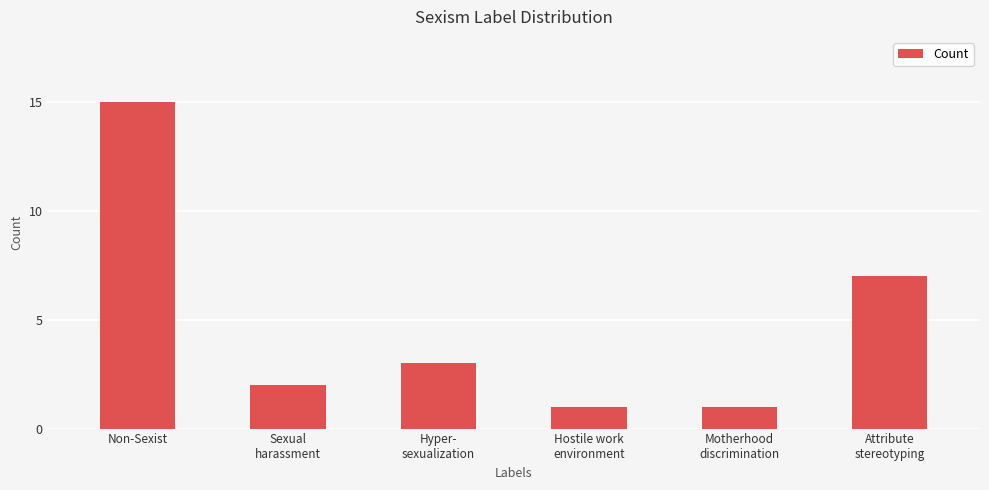

What is the label of the 6th bar from the right?

Non-Sexist